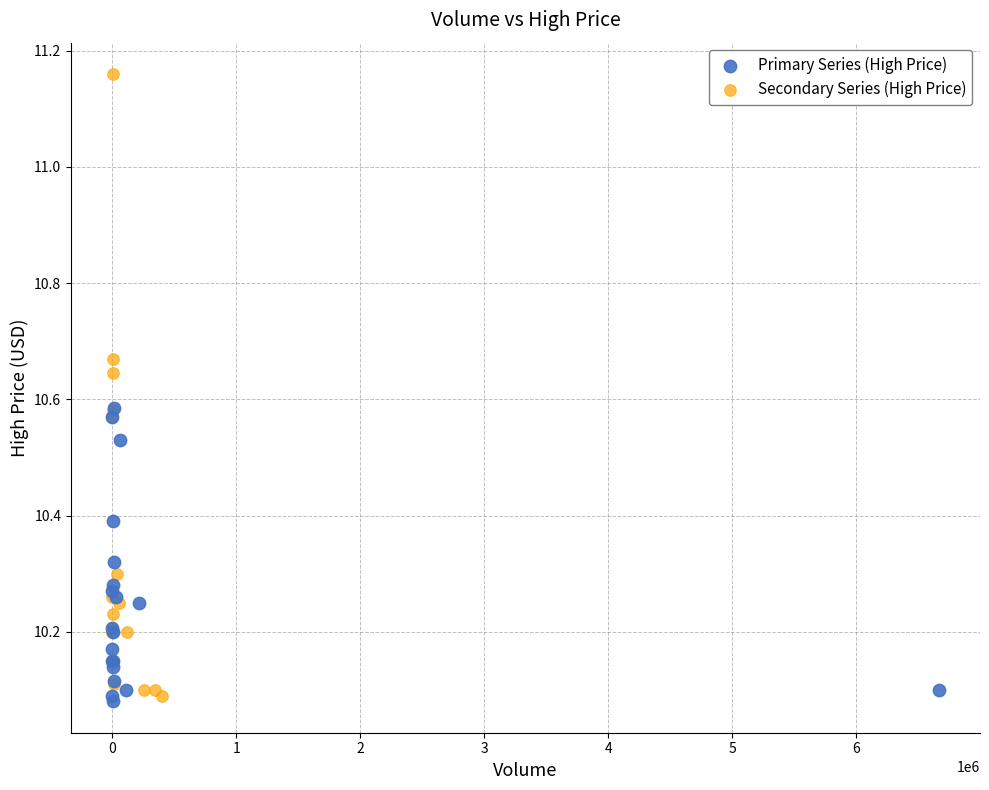

Which series has the widest spread of Y values?

Secondary Series (High Price)